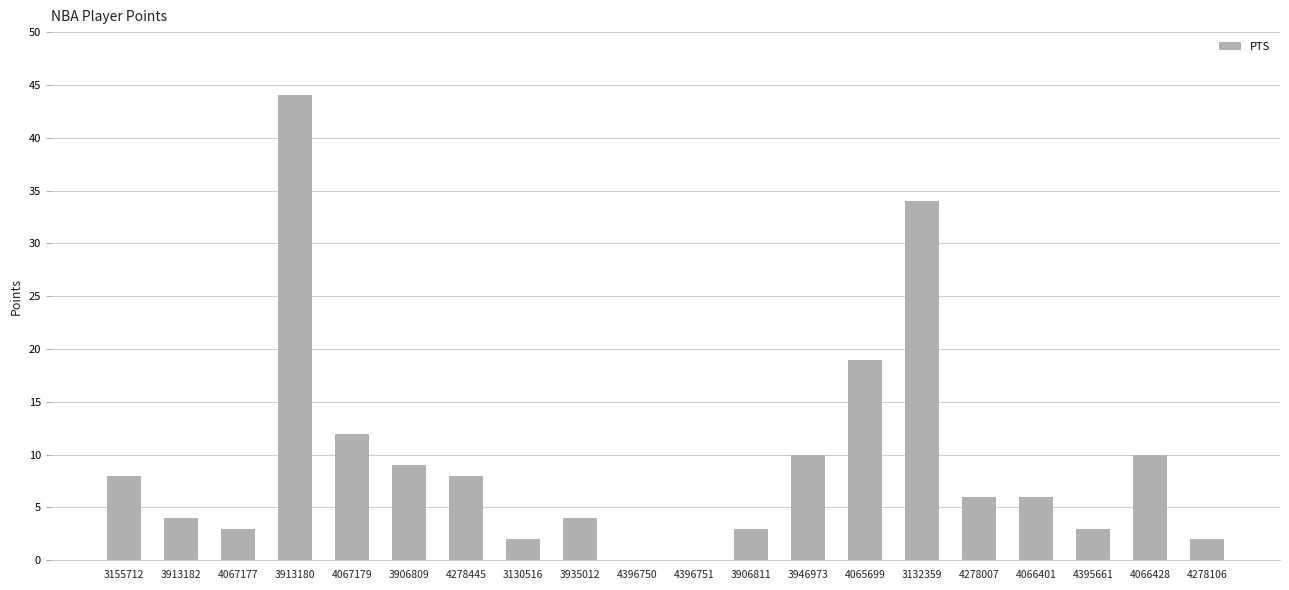

At which label is the value closest to 22?

4065699